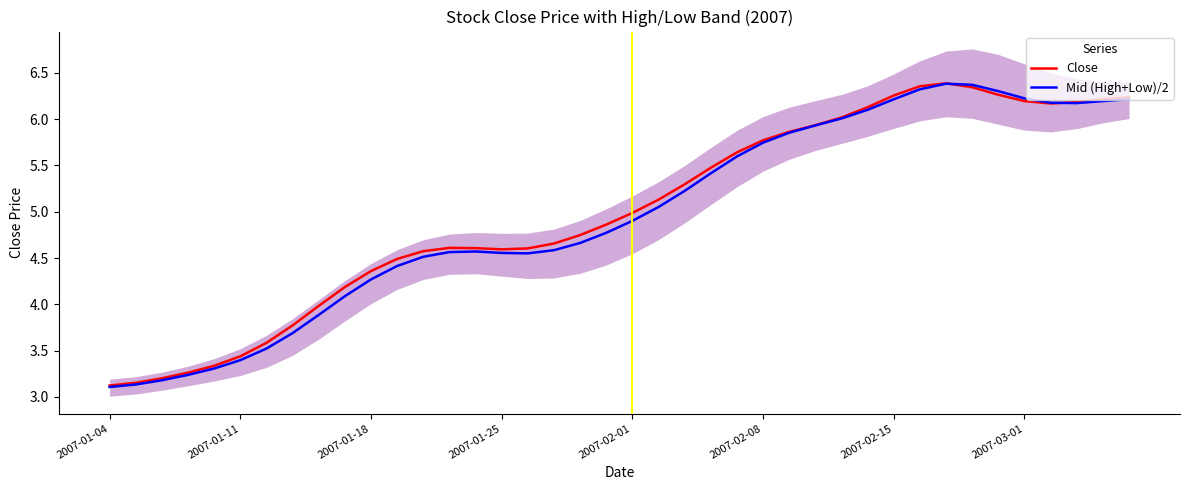

True or false: Mid (High+Low)/2 has a value of 6.4 at 32.

True